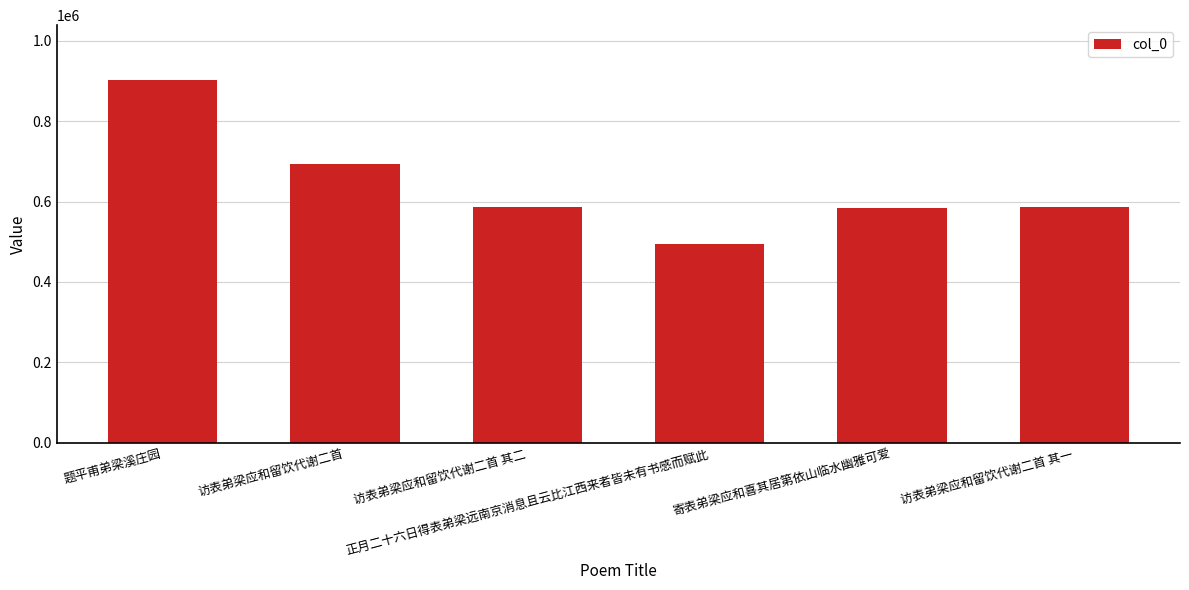

Which category has the highest value across all series?

题平甫弟梁溪庄园